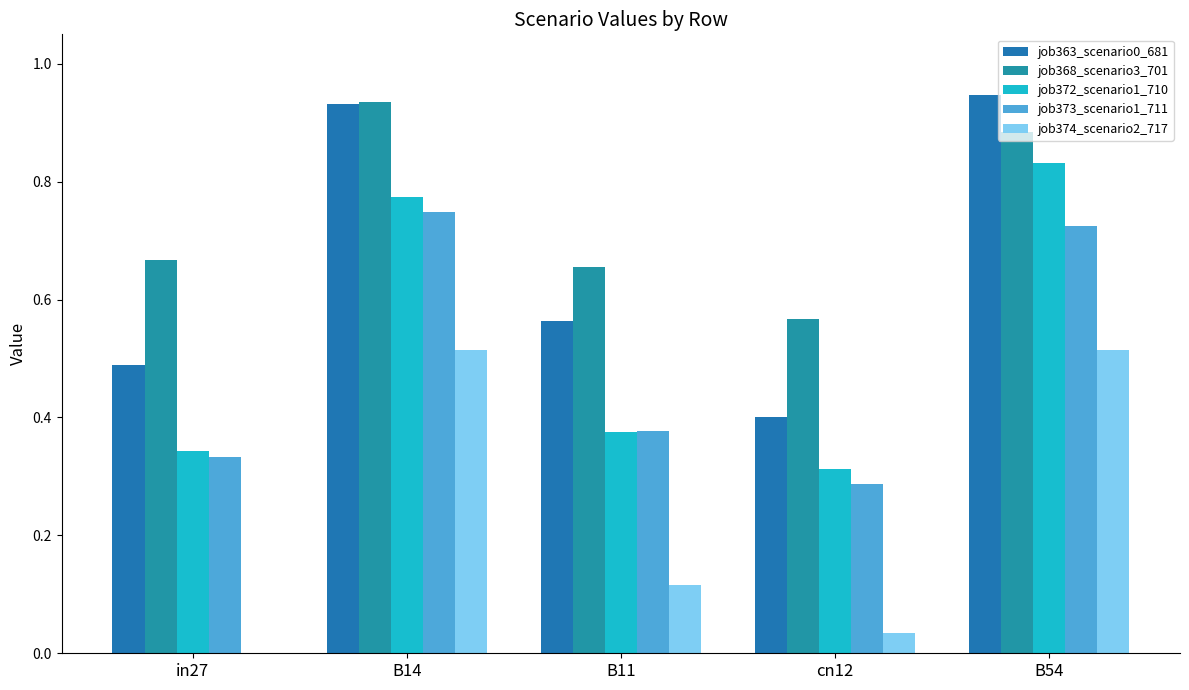

Are the bars horizontal?

No